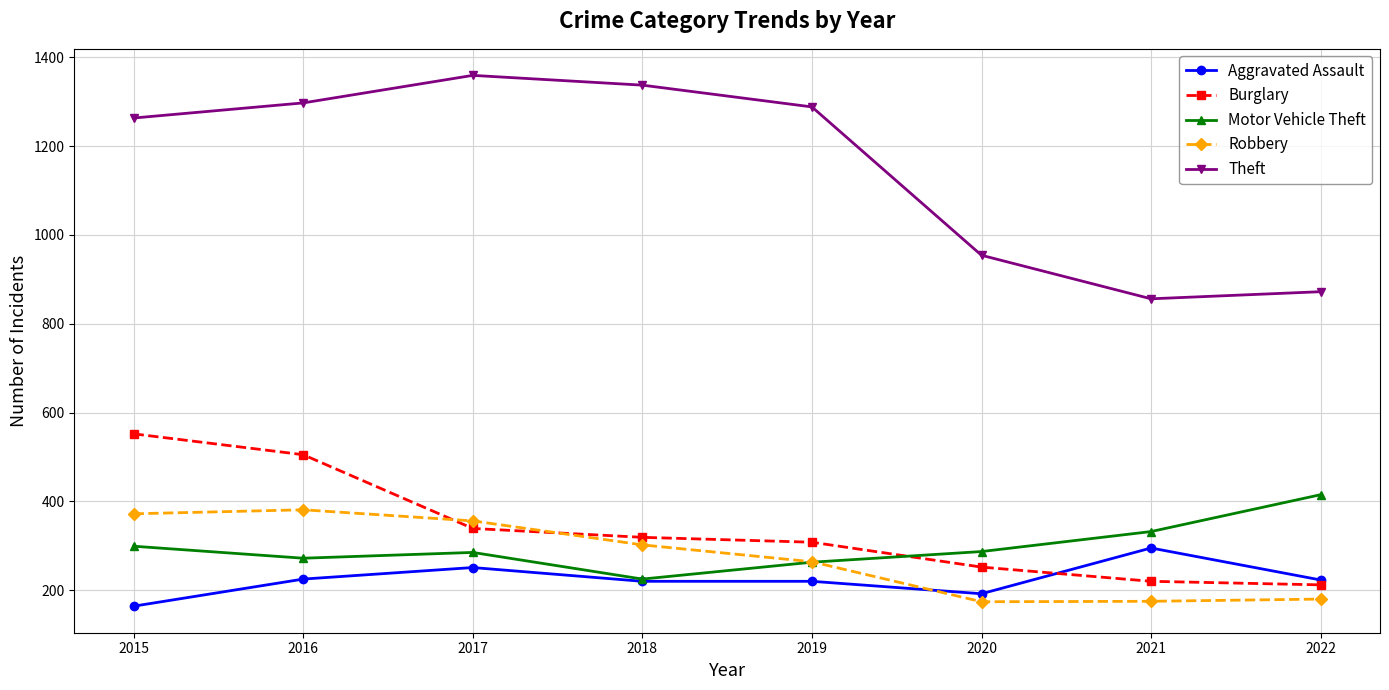

How many lines are shown in the chart?

5